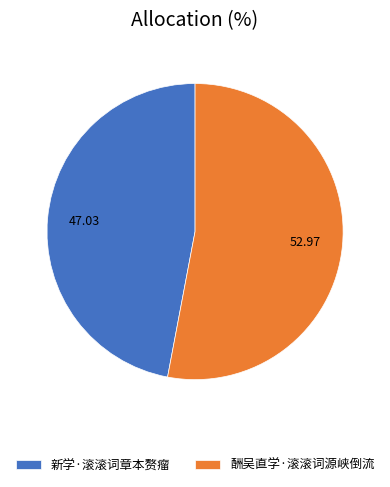

Which category has the smallest portion of the pie?

新学·滚滚词章本赘瘤